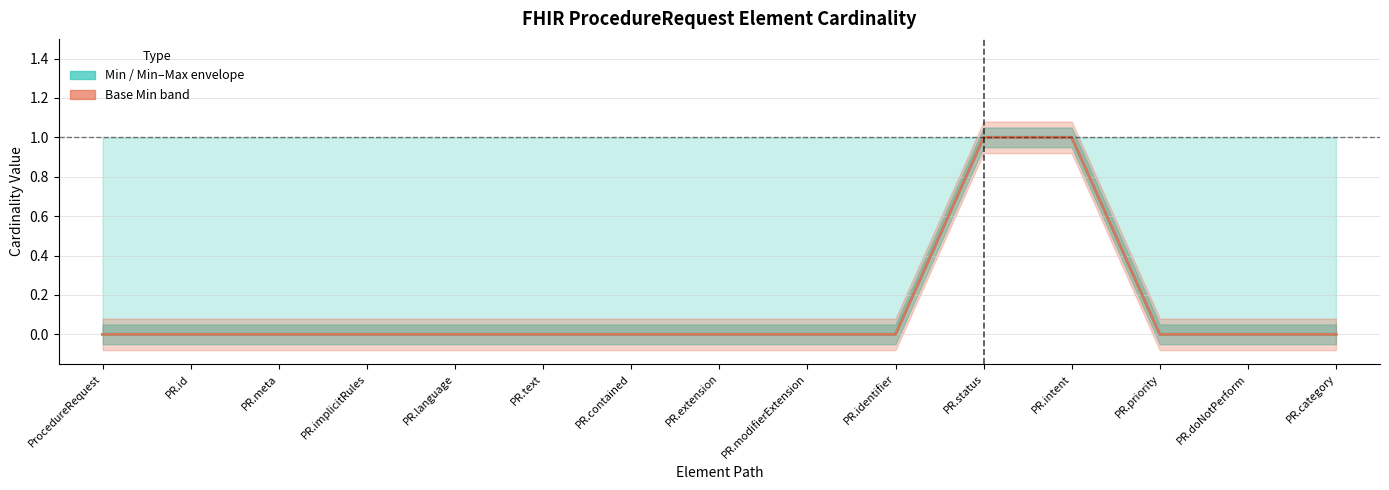

Is the value of Base Min at PR.implicitRules greater than the value of Min at PR.modifierExtension?

No